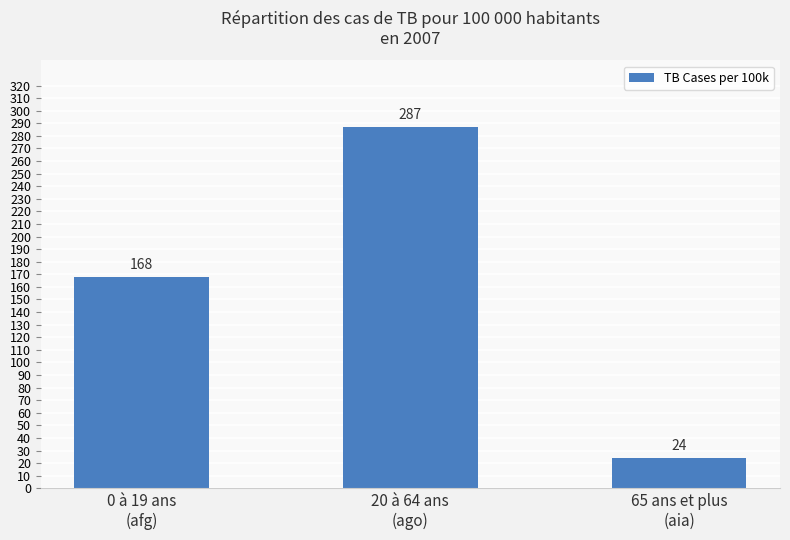

The chart shows a value of 43 at 65 ans et plus
(aia). True or false?

False